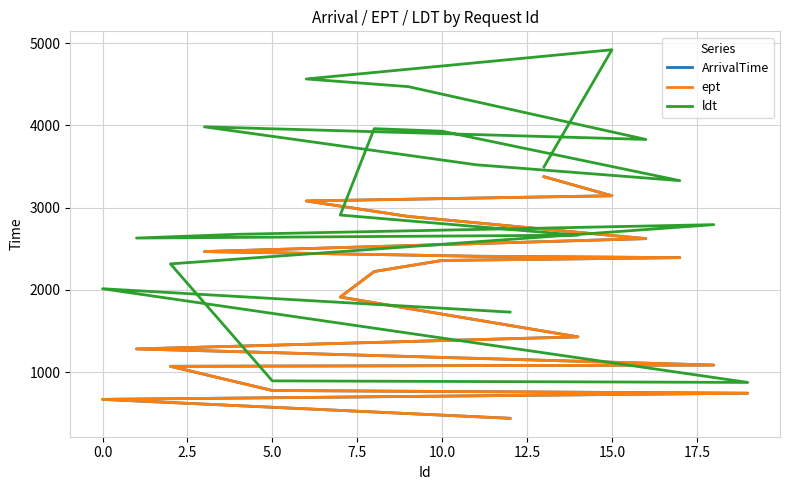

True or false: ept has more than 2 points higher than both neighbors.

False